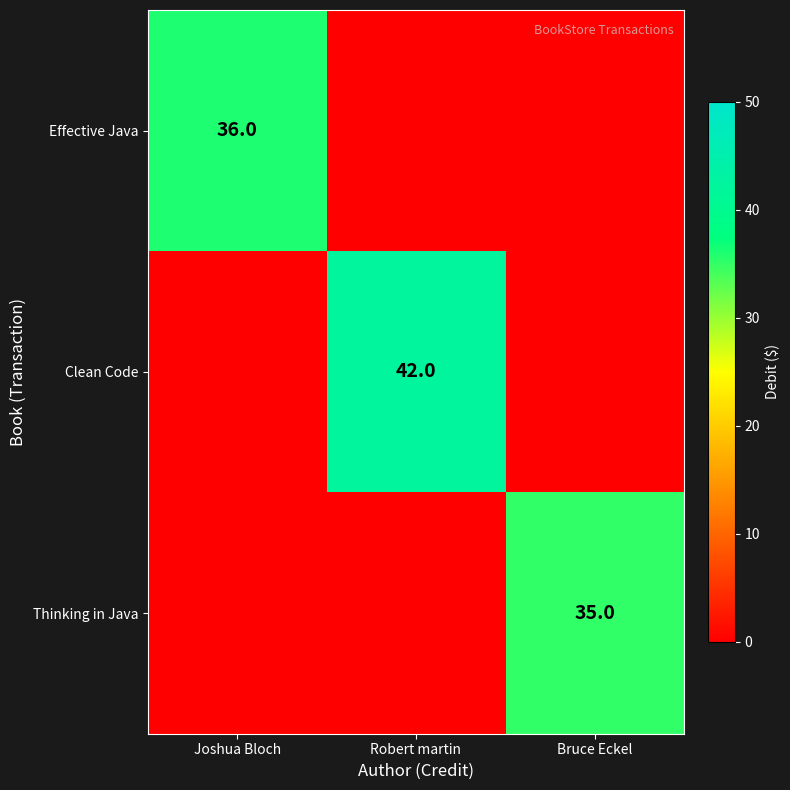

Is it true that Thinking in Java equals 54 at Bruce Eckel?

False